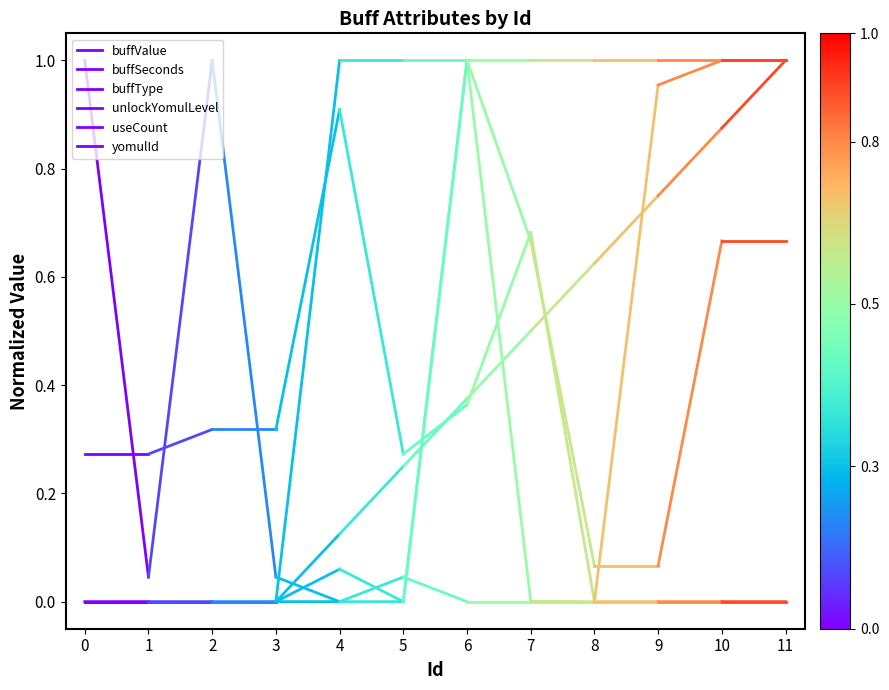

The buffType series shows 0.4 at 1. True or false?

False